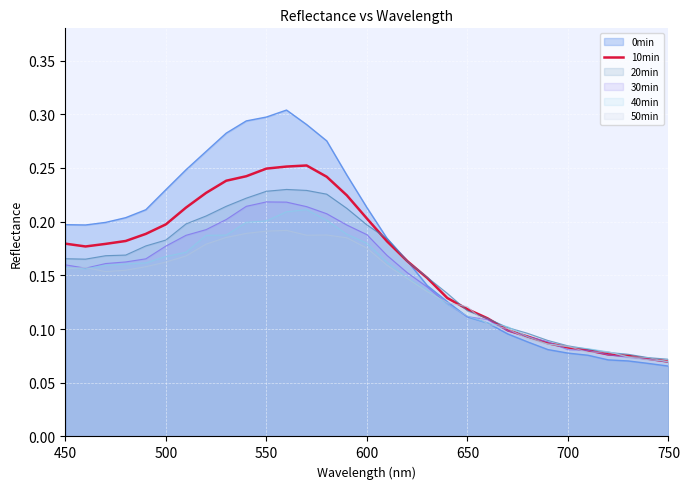

How many lines are shown in the chart?

6